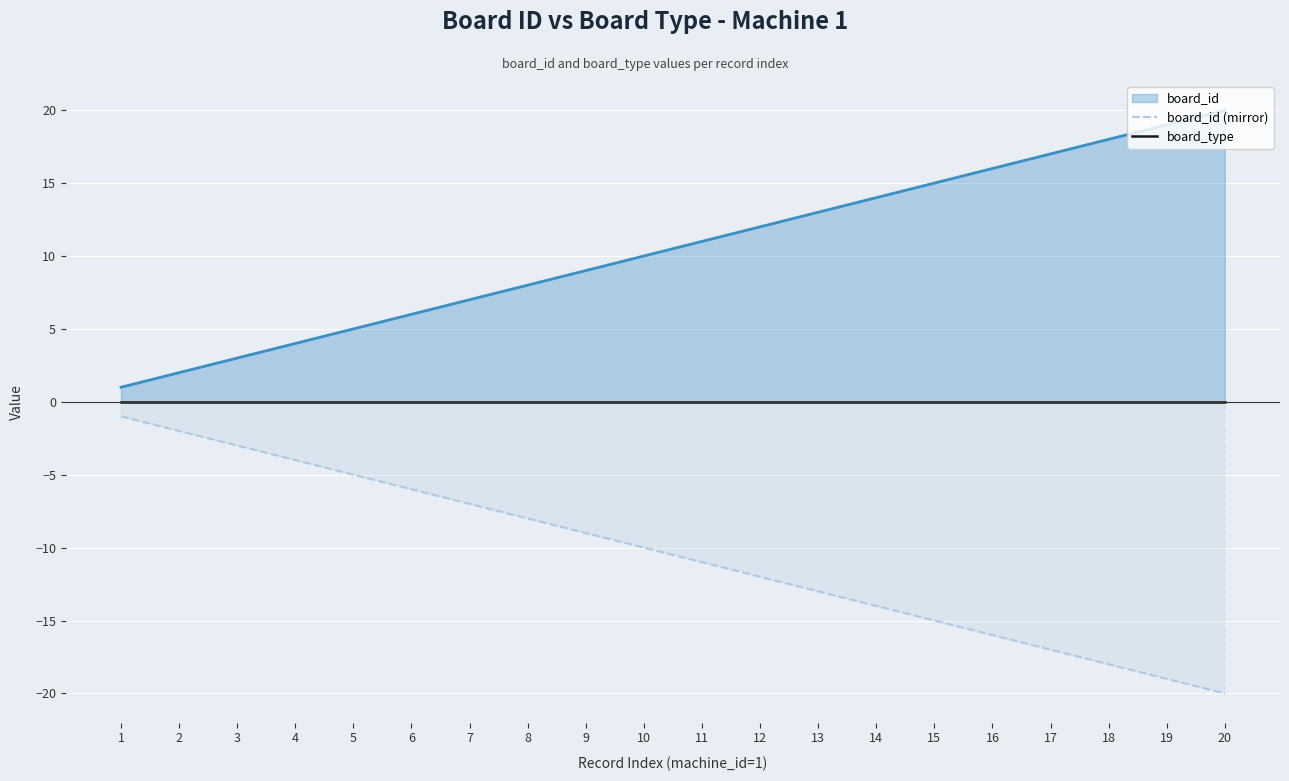

What is the spread (max minus min) of values at 1?

1